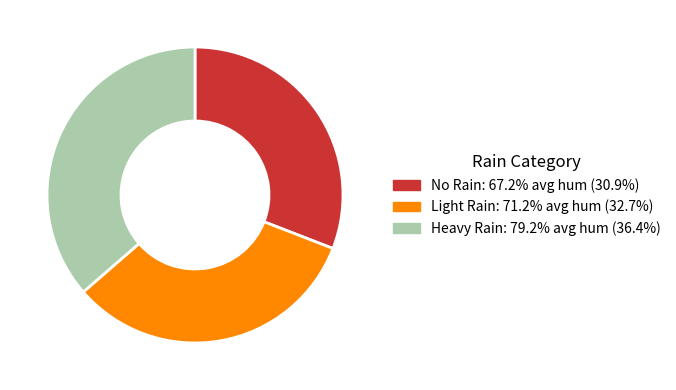

Is there a majority slice in this chart?

No